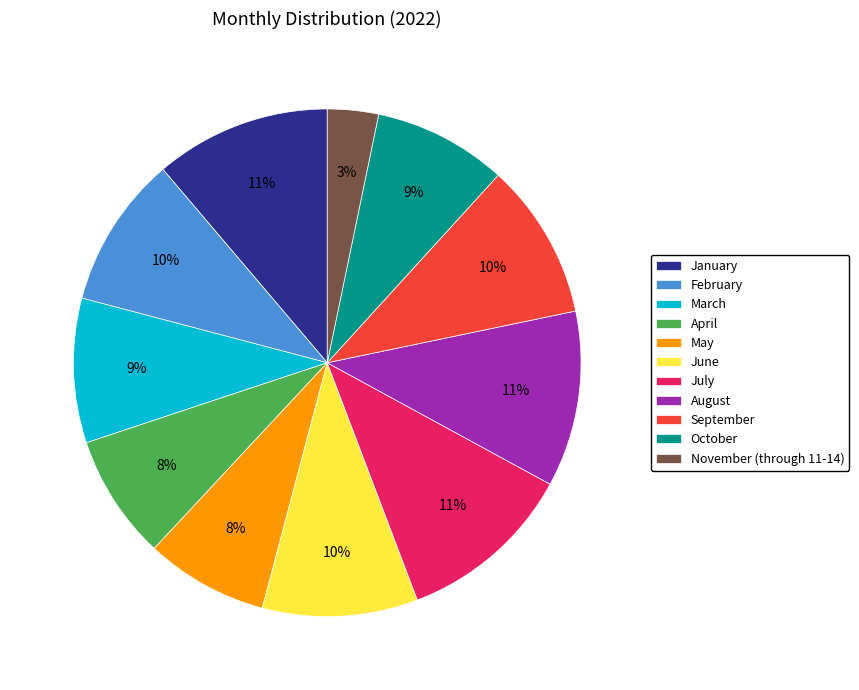

What is the ratio of the value at May to the value at June?

0.8